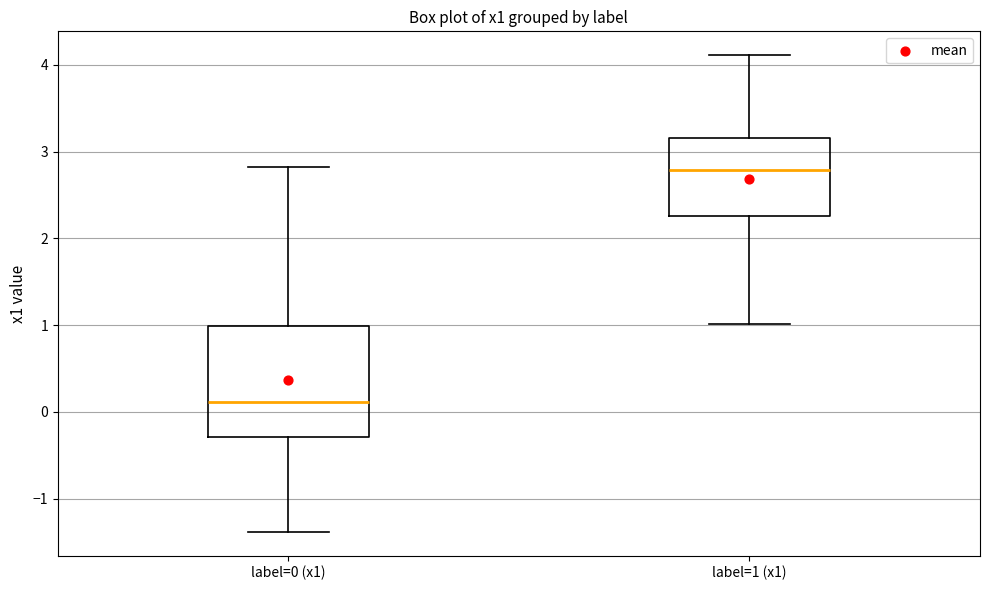

Which box has the lowest median line?

label=0 (x1)